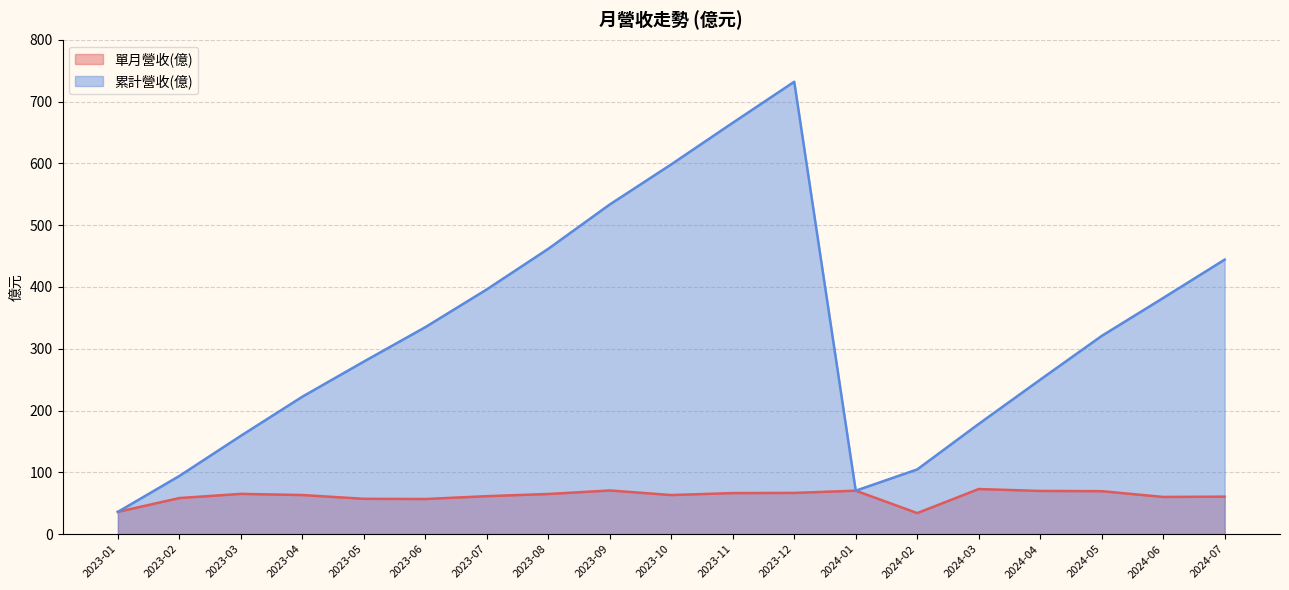

Rank the series at 2023-11 from lowest to highest value.

單月營收(億), 累計營收(億)